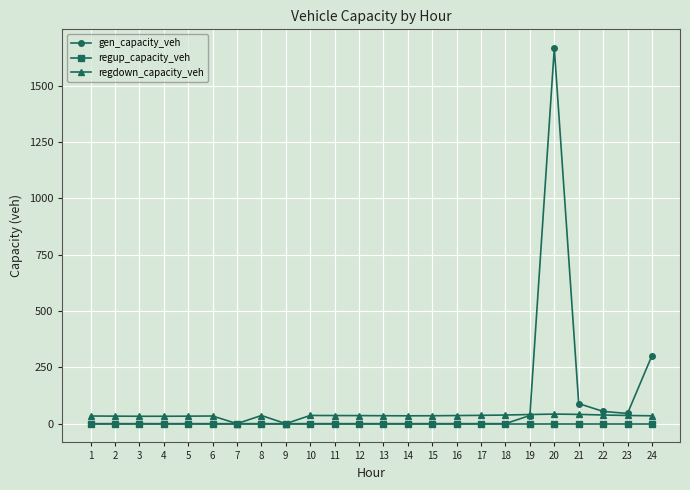

What is the highest value of the gen_capacity_veh series?

1666.3